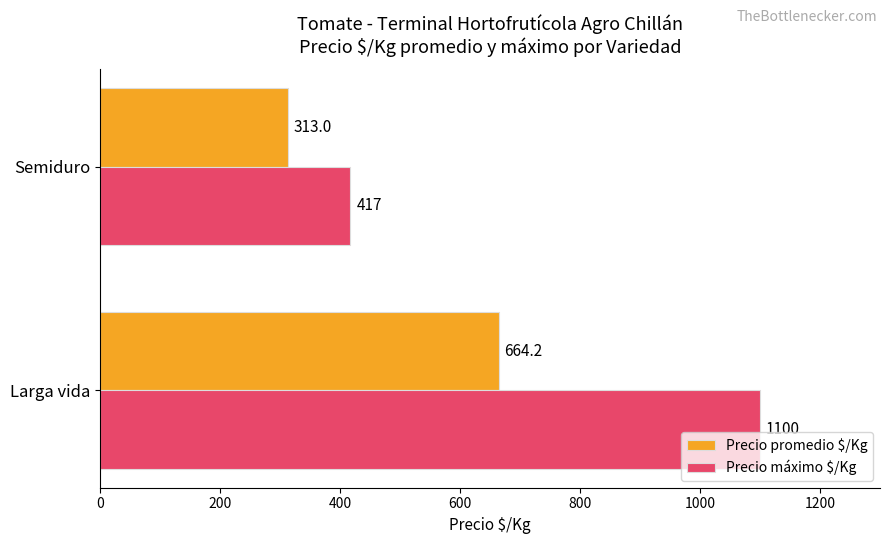

List the series in order of their peak value, lowest first.

Precio promedio $/Kg, Precio máximo $/Kg